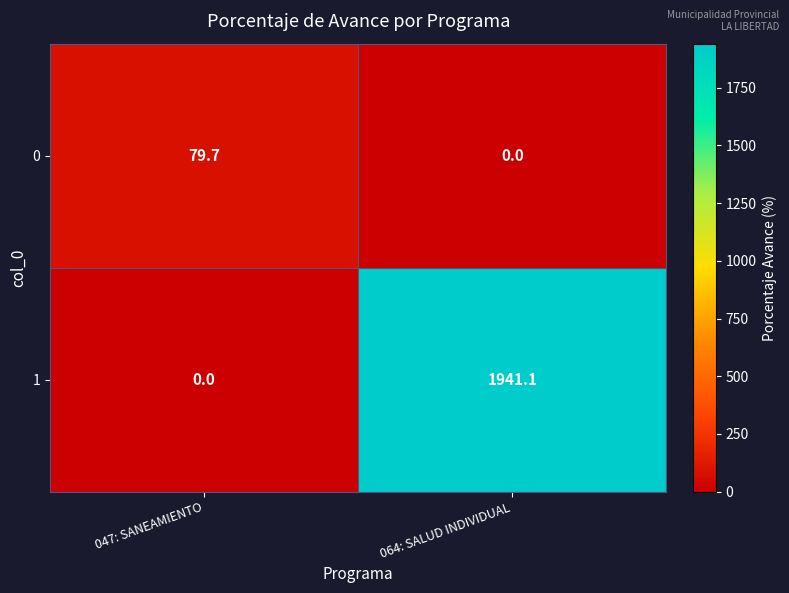

What is the difference between the highest and lowest values at 047: SANEAMIENTO?

79.7